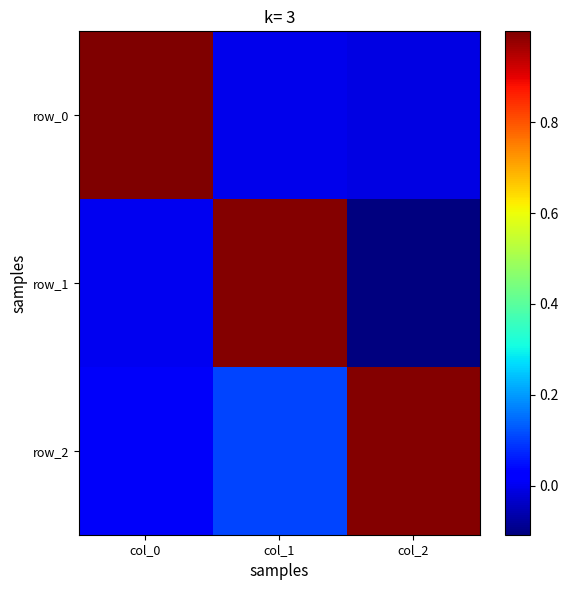

What is the average value of the row_1 series?

0.3